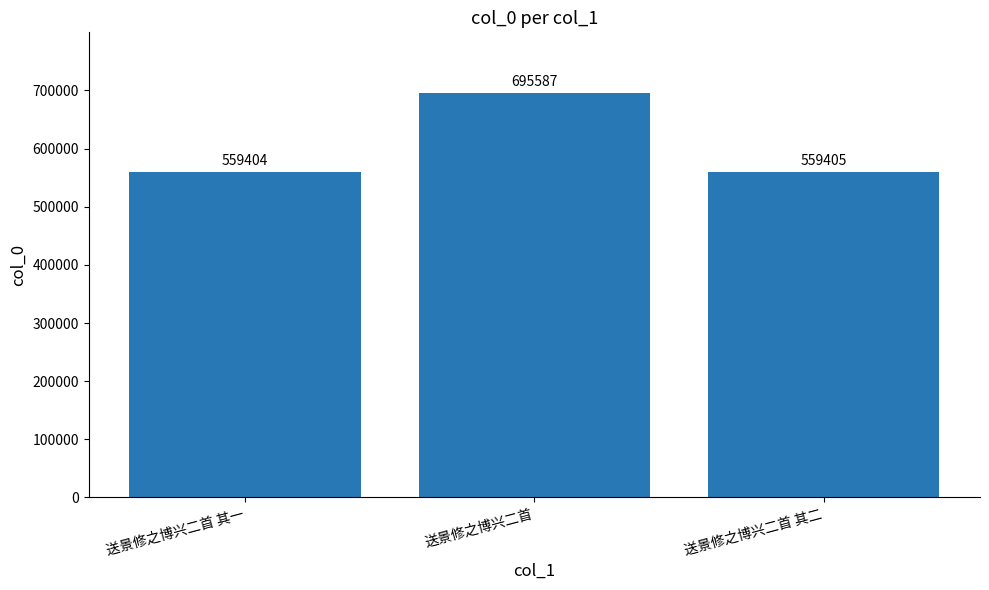

True or false: the data shows 152056 at 送景修之博兴二首 其一.

False